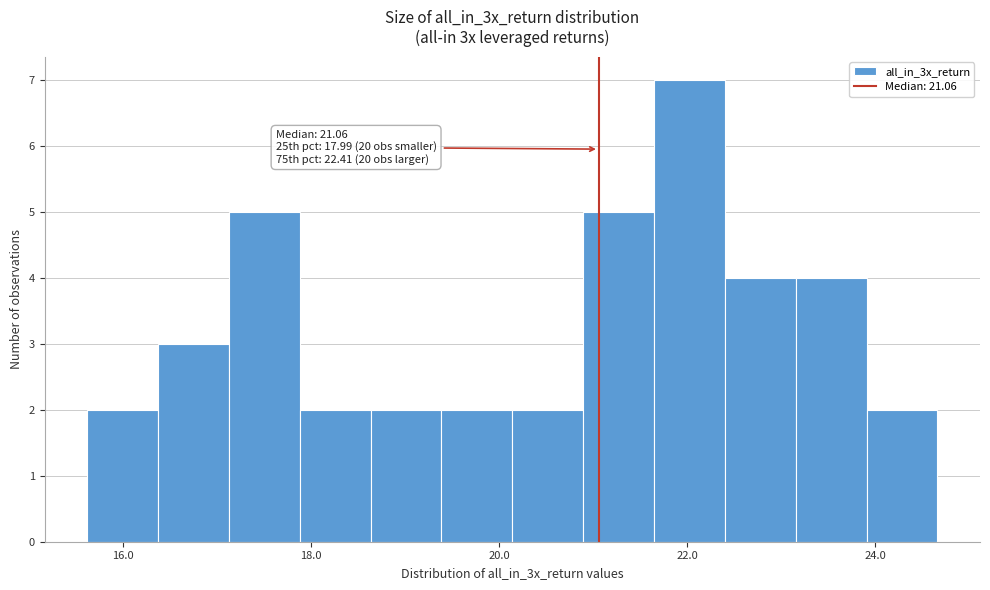

Read against the x-axis, roughly where is the centre of the tallest bar?

22.0